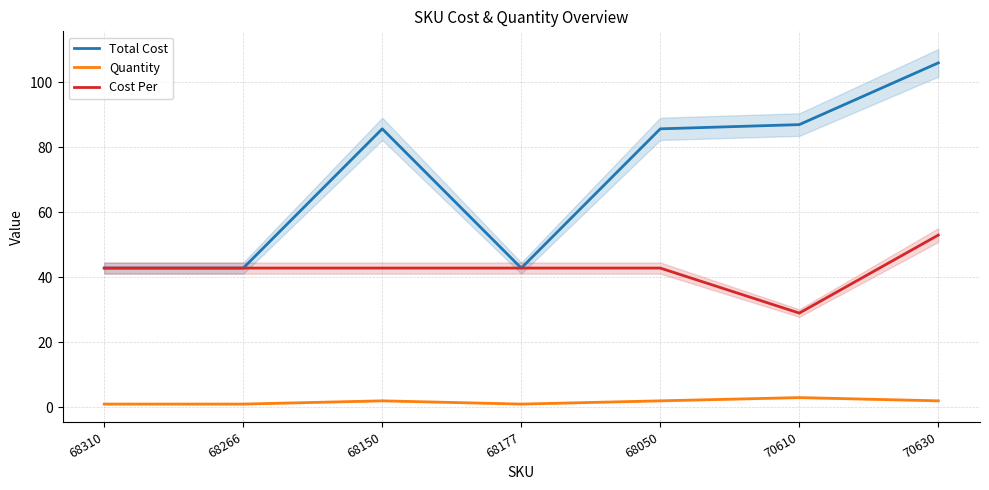

List the series in order of their overall mean, highest first.

Total Cost, Cost Per, Quantity